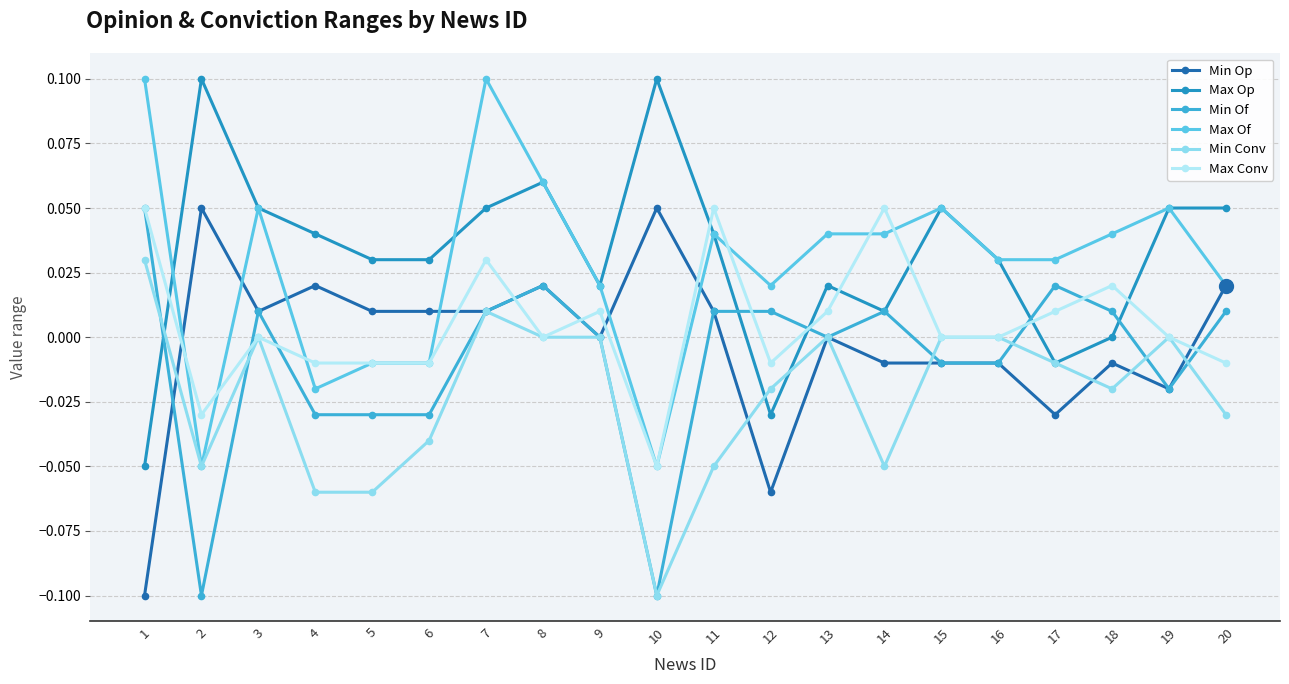

At which category is the sum across all series the highest?

7